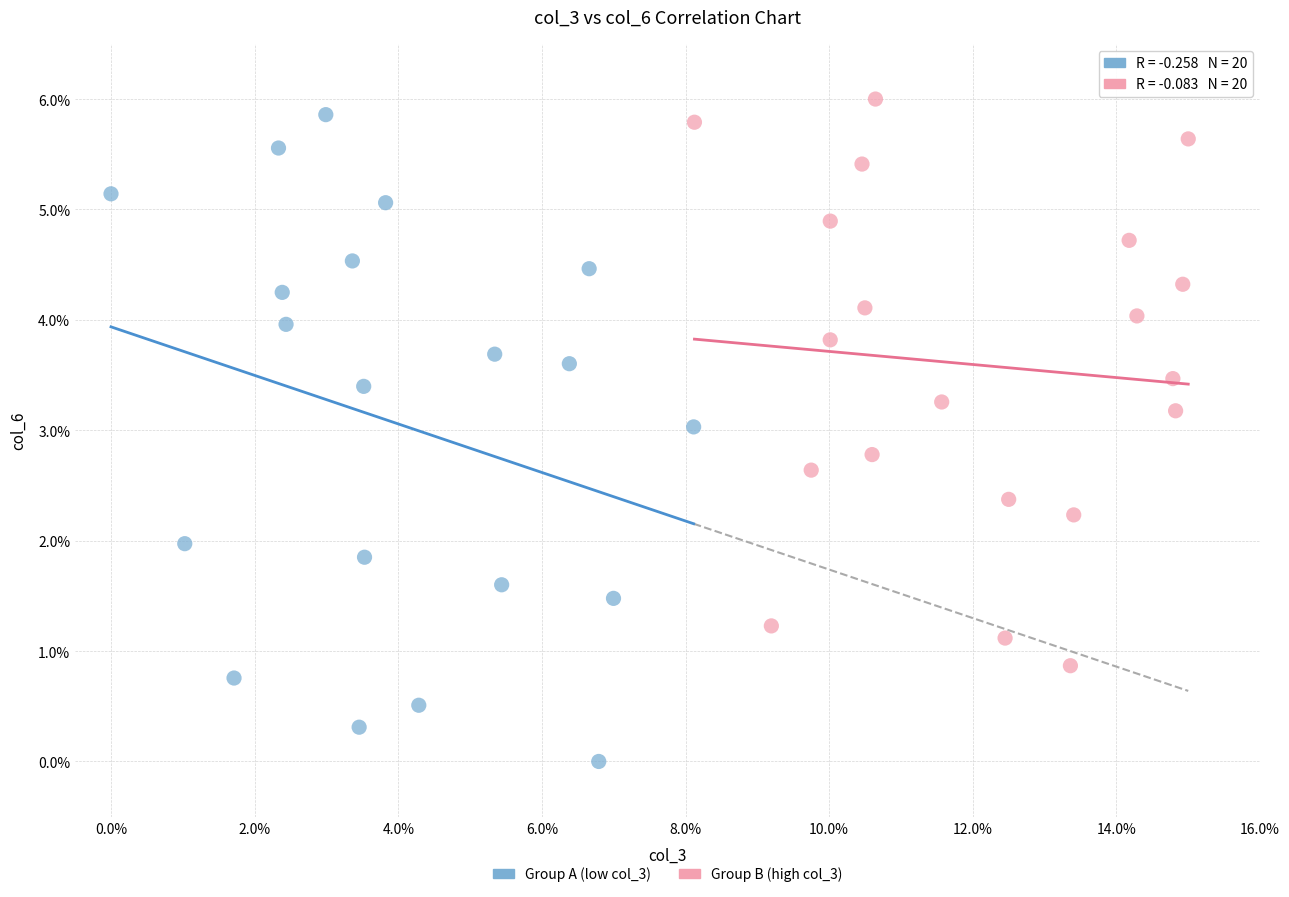

Which series has the widest spread of Y values?

Group A (low col_3)